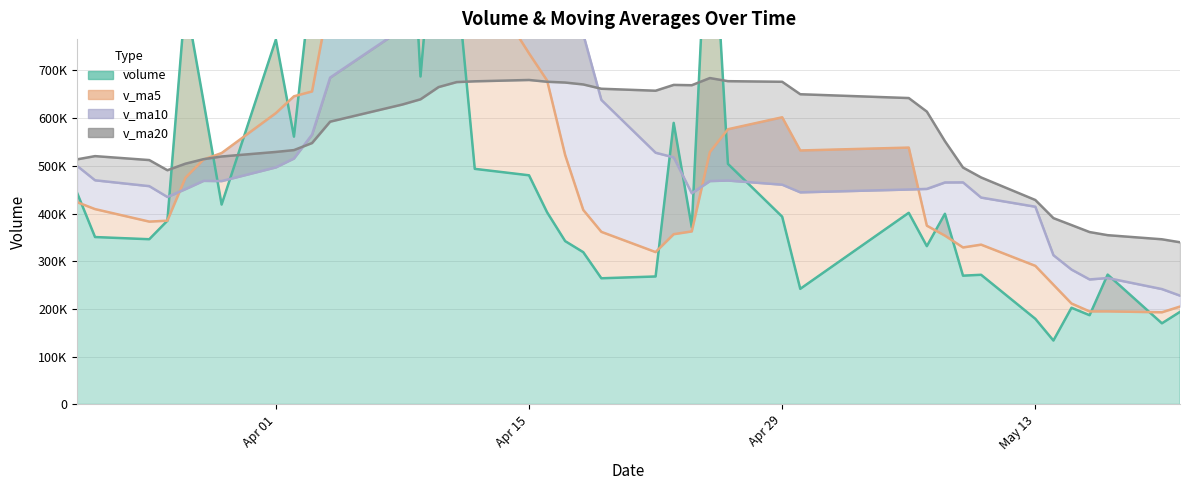

Which series has the largest total across all categories?

v_ma20